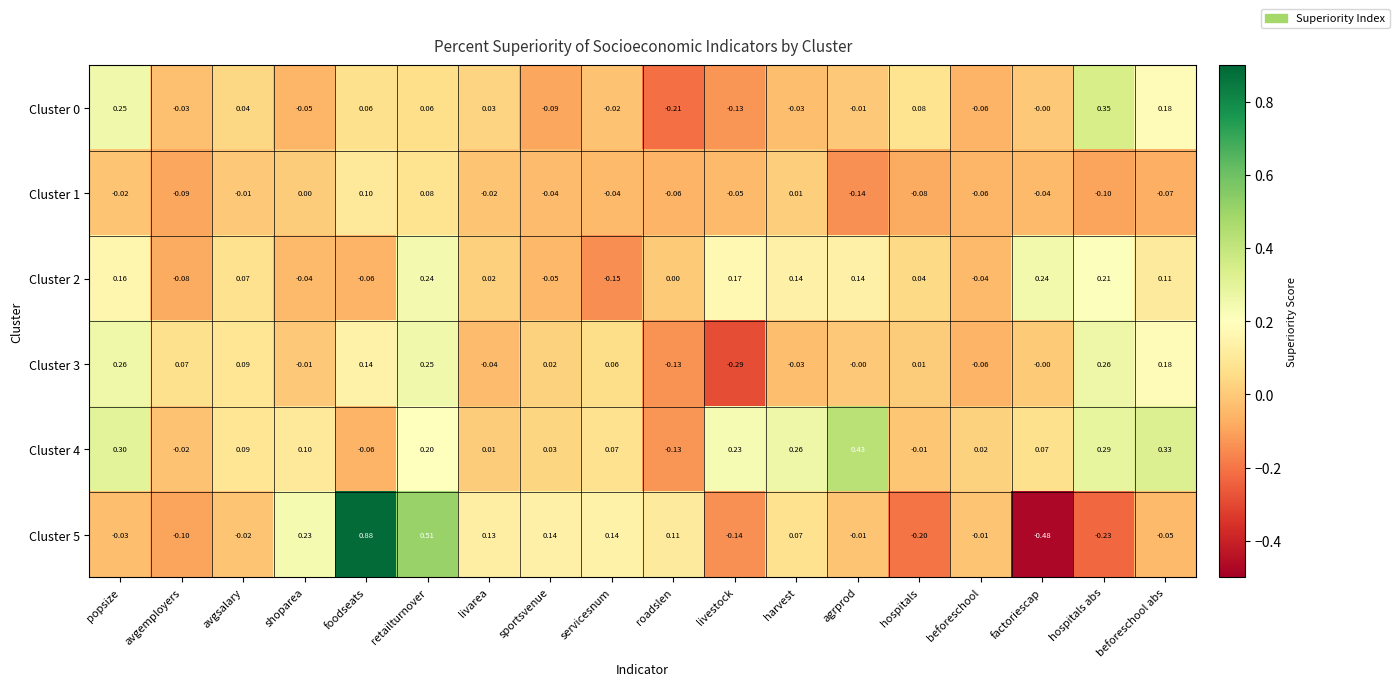

At which label does Cluster 0 reach its peak?

hospitals abs